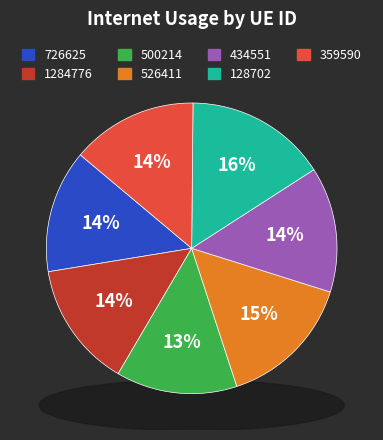

Which has a higher value, 434551 or 128702?

128702